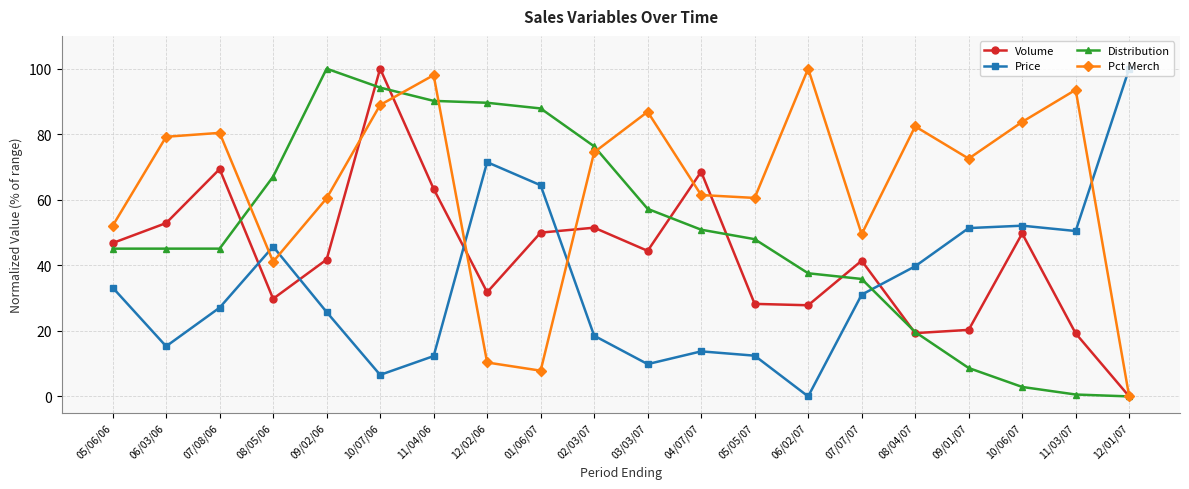

At which label does Pct Merch first exceed 74?

06/03/06